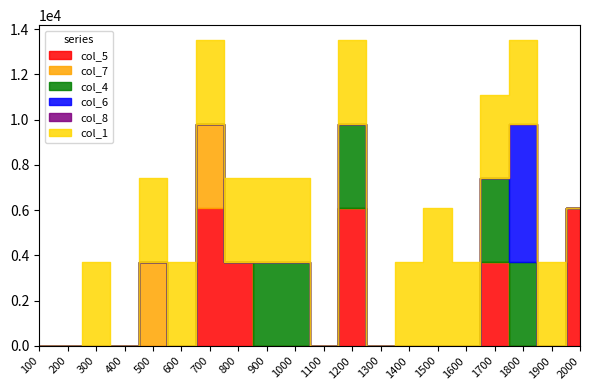

Which series has the widest spread of values?

col_5